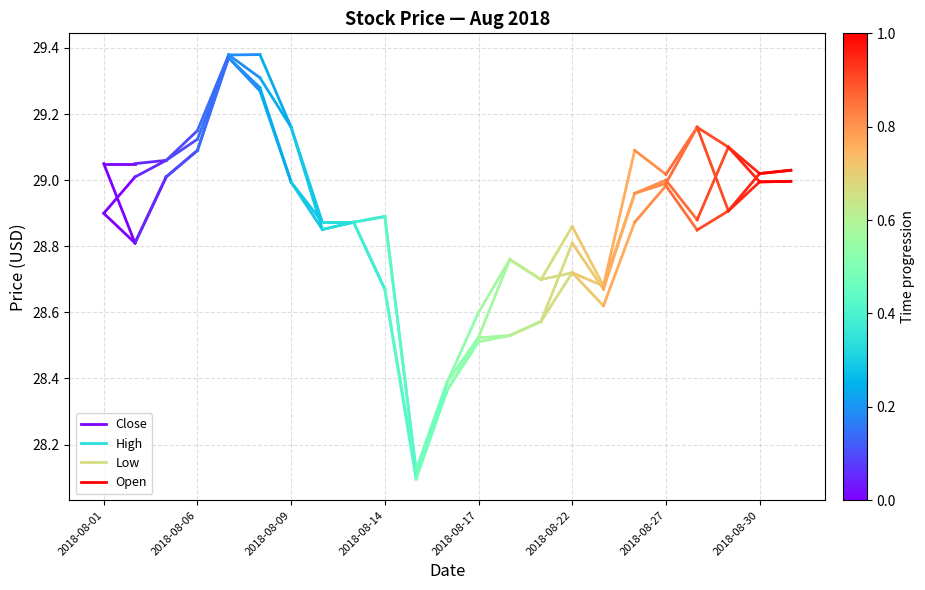

How many lines are shown in the chart?

4